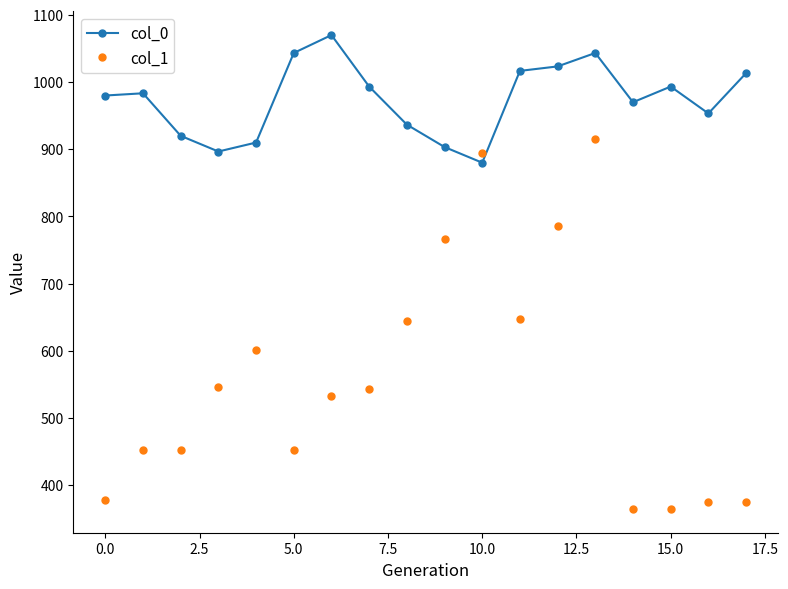

Which series has the widest spread of values?

col_1